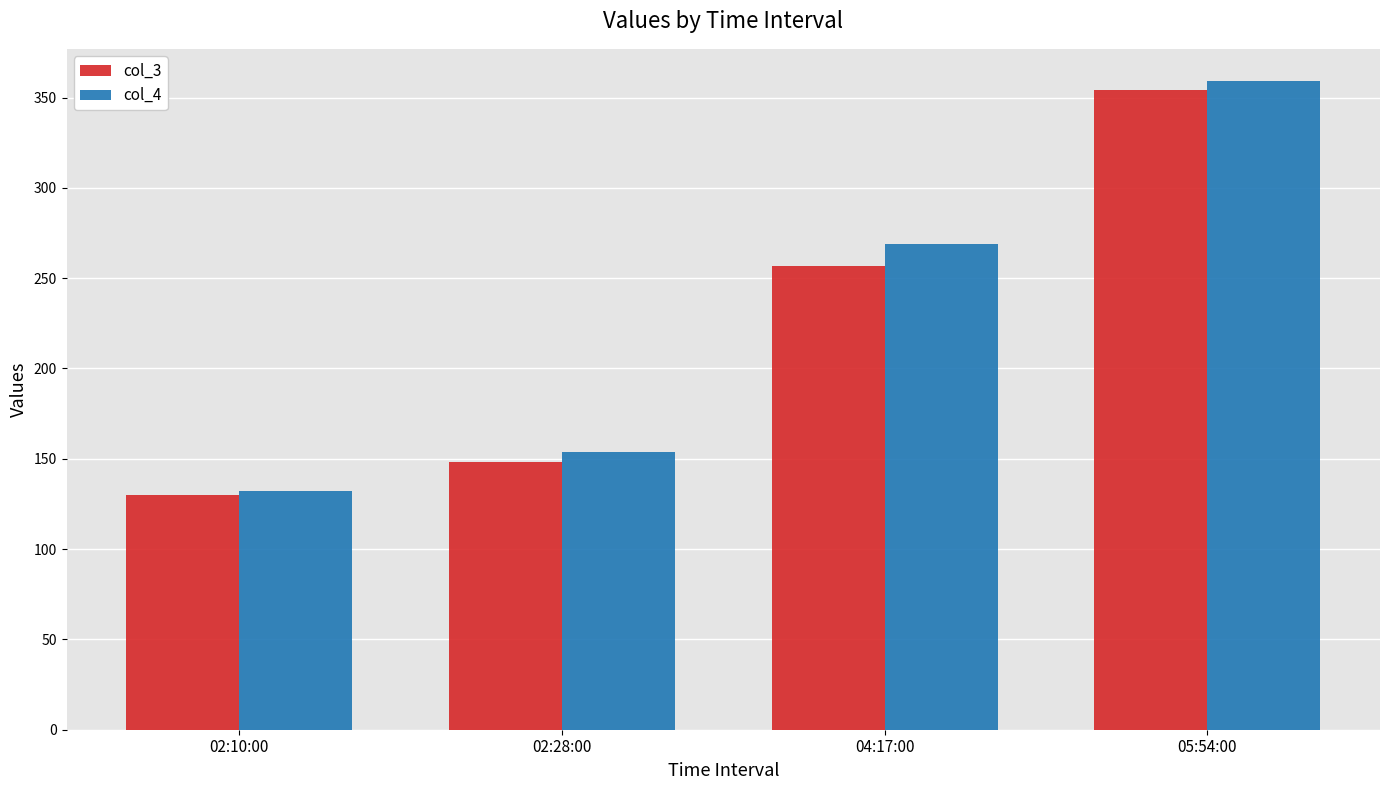

What is the label of the 1st bar from the right?

05:54:00